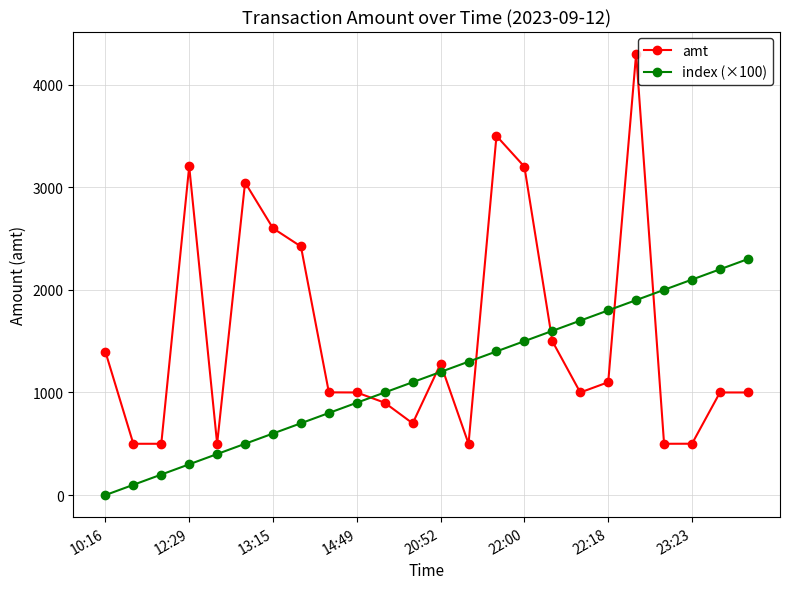

What is the lowest value of the amt series?

500.0